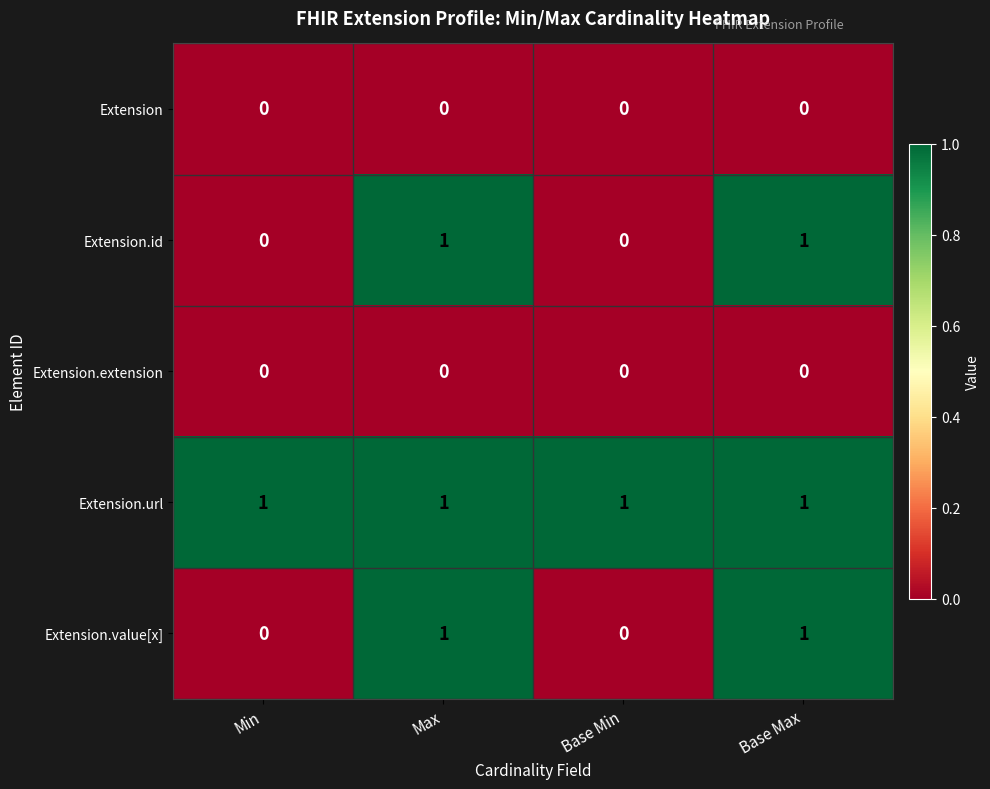

True or false: Extension.url has a value of 1 at Min.

True